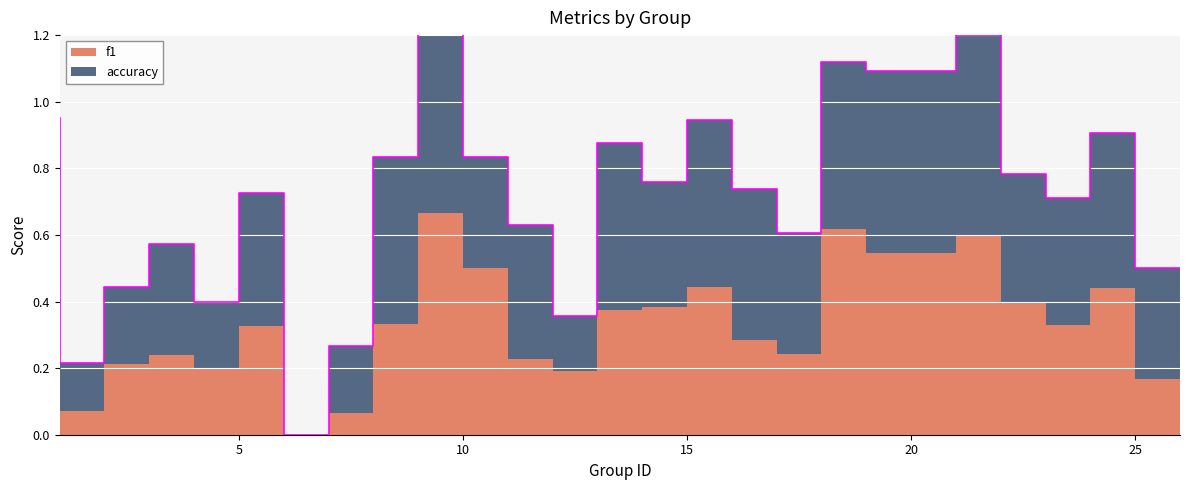

Between which two adjacent categories do f1 and accuracy first intersect?

11 and 12